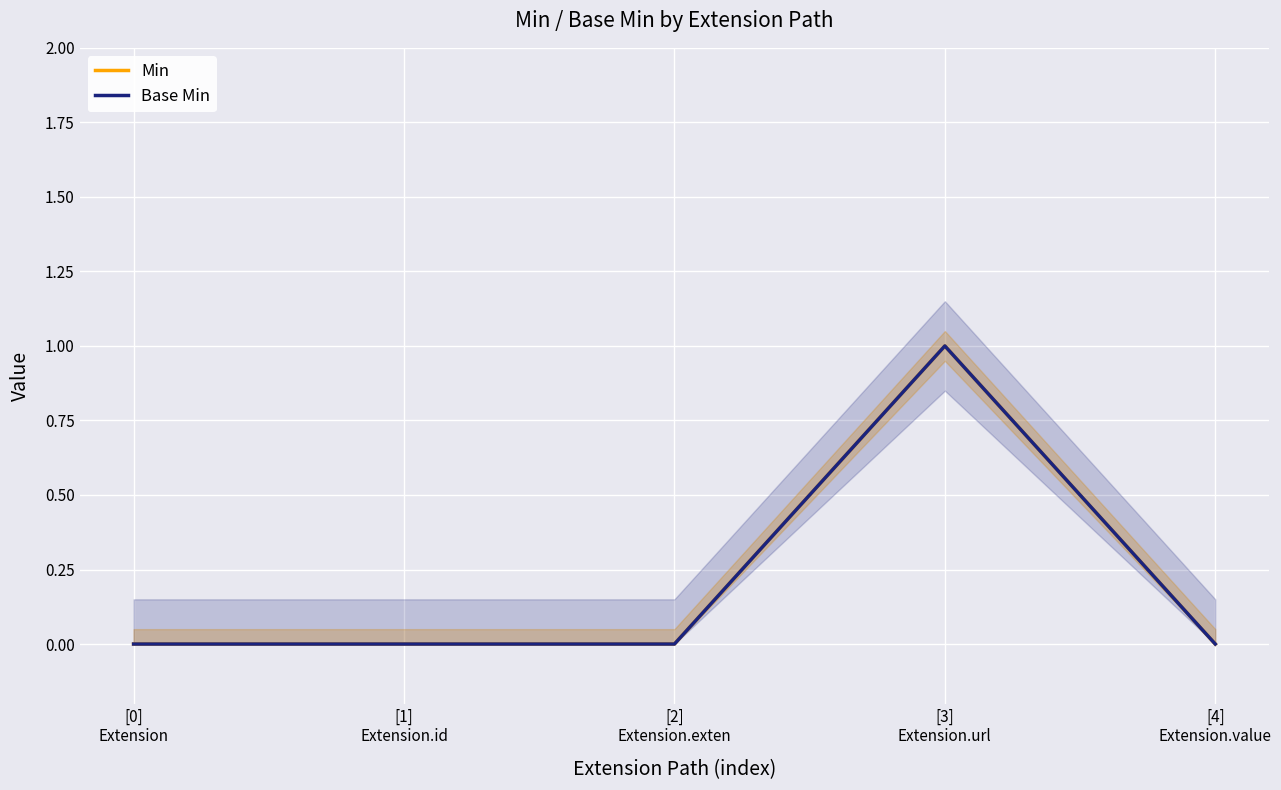

True or false: Min and Base Min intersect in this chart.

False